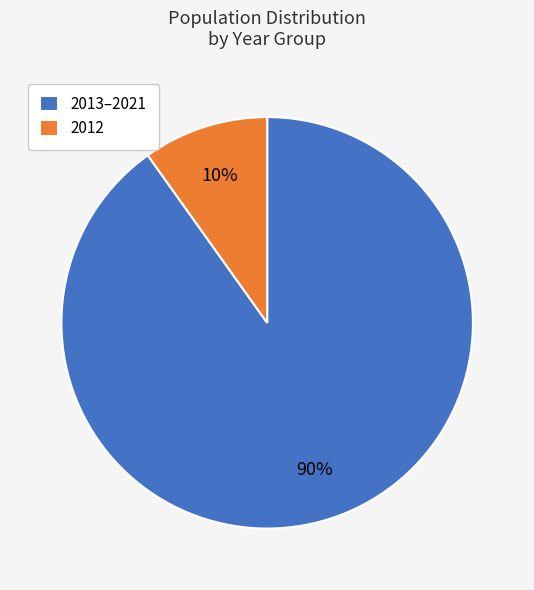

Between 2012 and 2013–2021, which is larger?

2013–2021